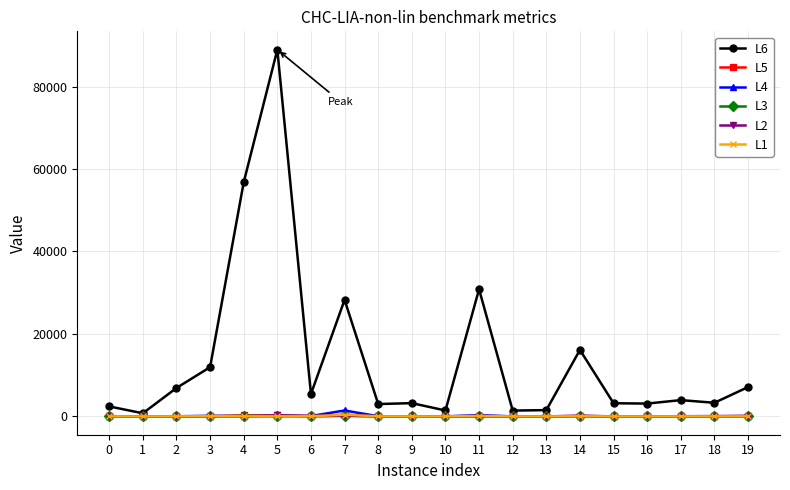

What is the value of the L2 point at the 7th from the left?

87